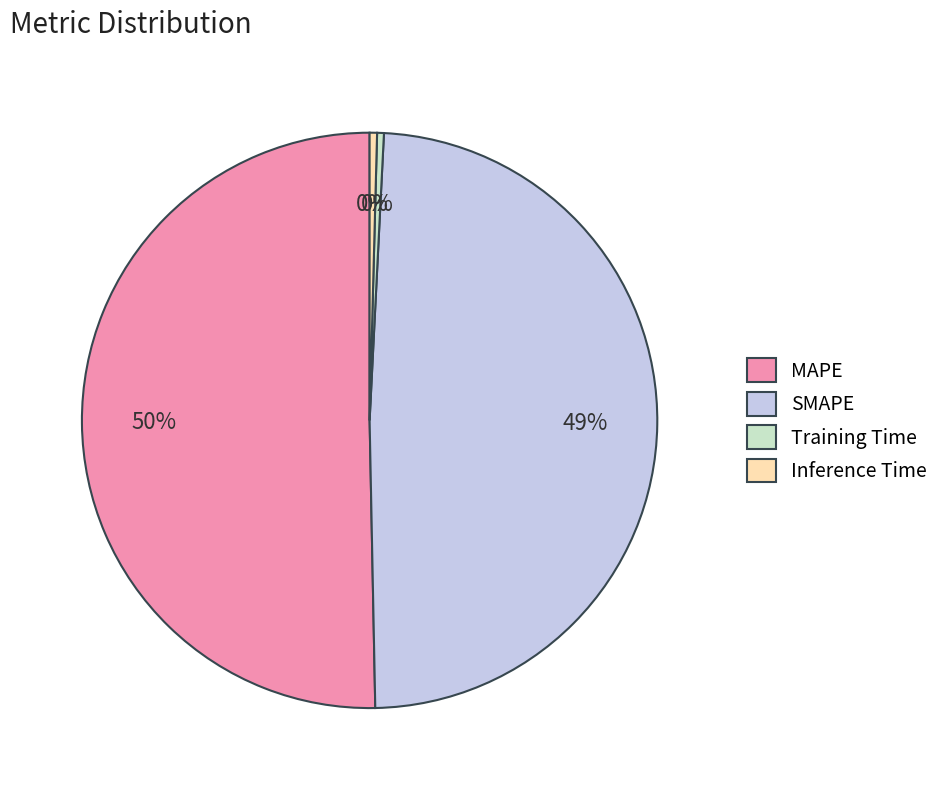

Between MAPE and SMAPE, which is larger?

MAPE